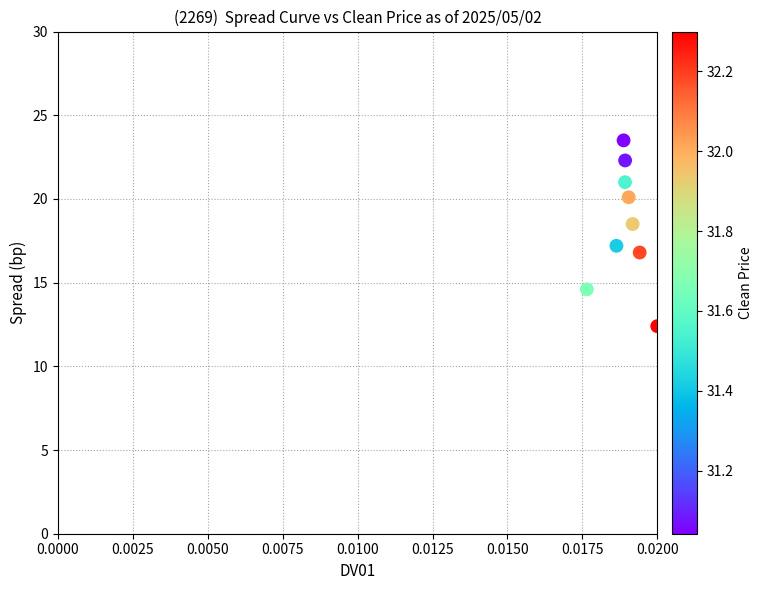

What is the range of Y values (max minus min)?

11.1